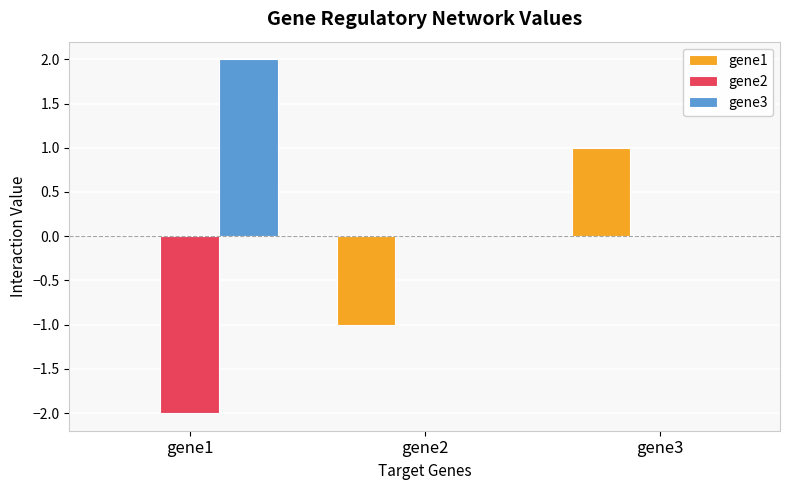

Reading left to right, transcribe all the data shown in this chart.

gene1: gene1=0	gene2=-1	gene3=1
gene2: gene1=-2	gene2=0	gene3=0
gene3: gene1=2	gene2=0	gene3=0